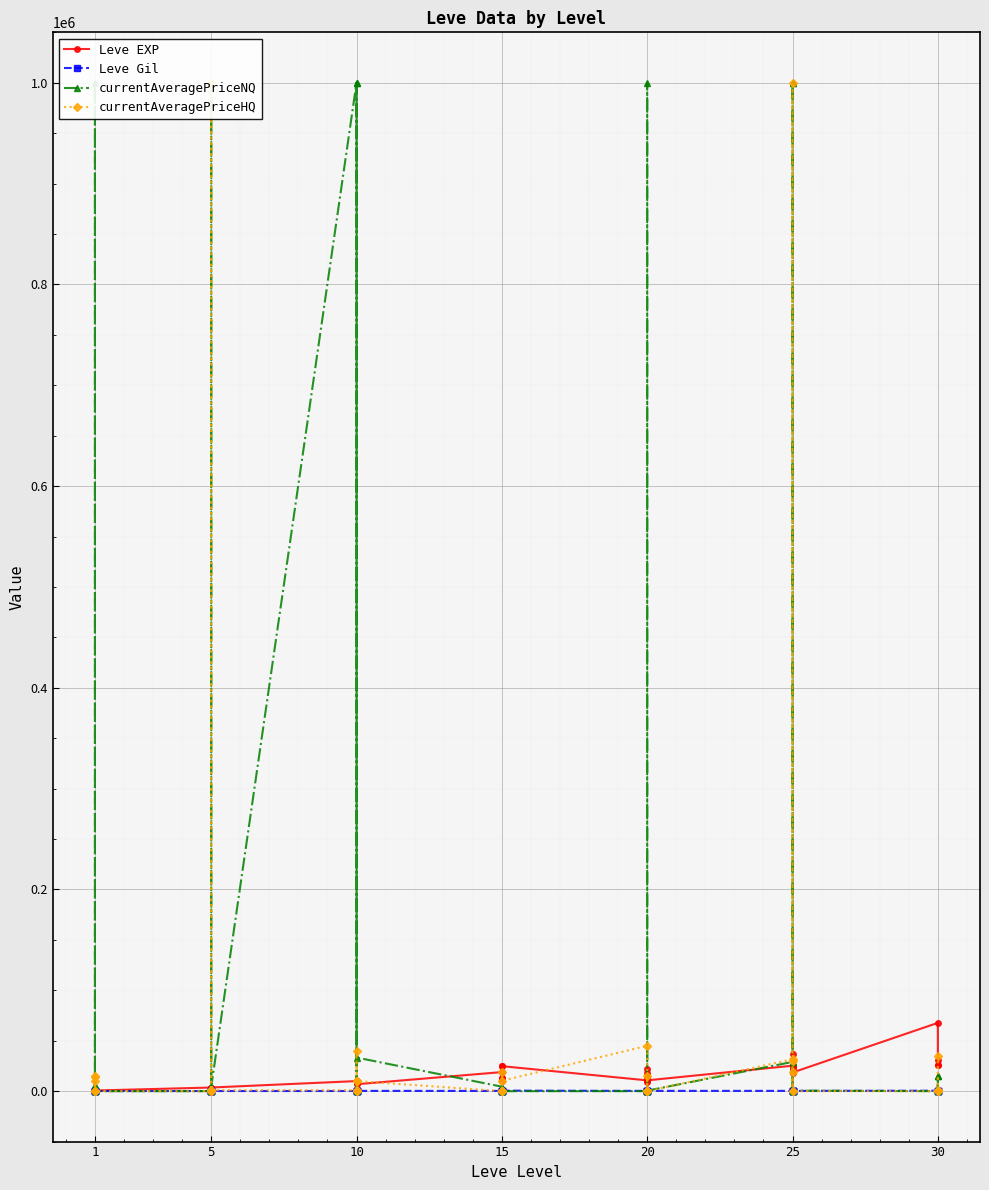

List the series in order of their peak value, highest first.

currentAveragePriceNQ, currentAveragePriceHQ, Leve EXP, Leve Gil